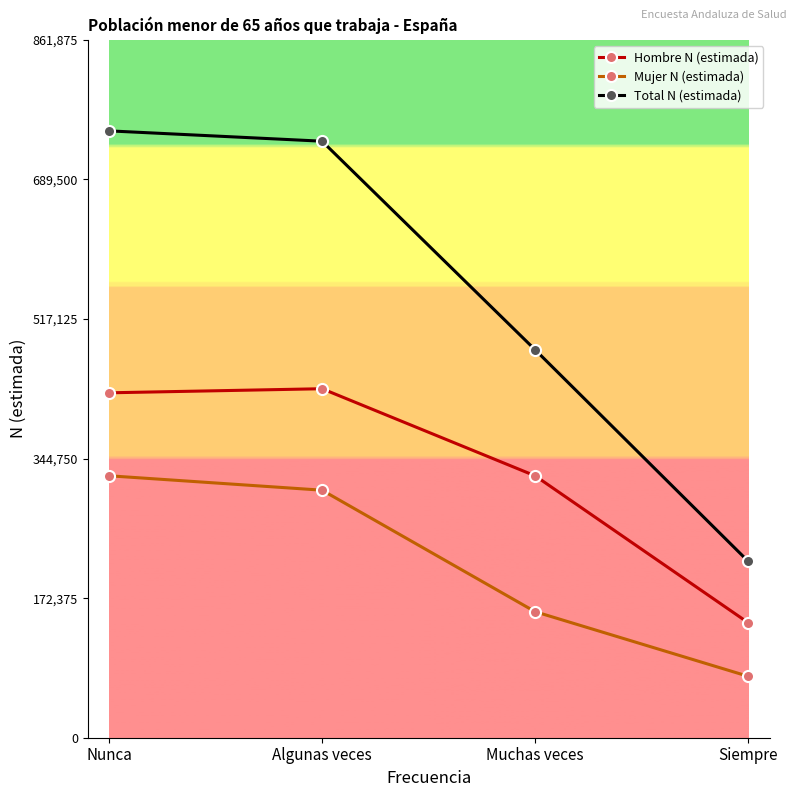

Does the chart have visible grid lines?

No